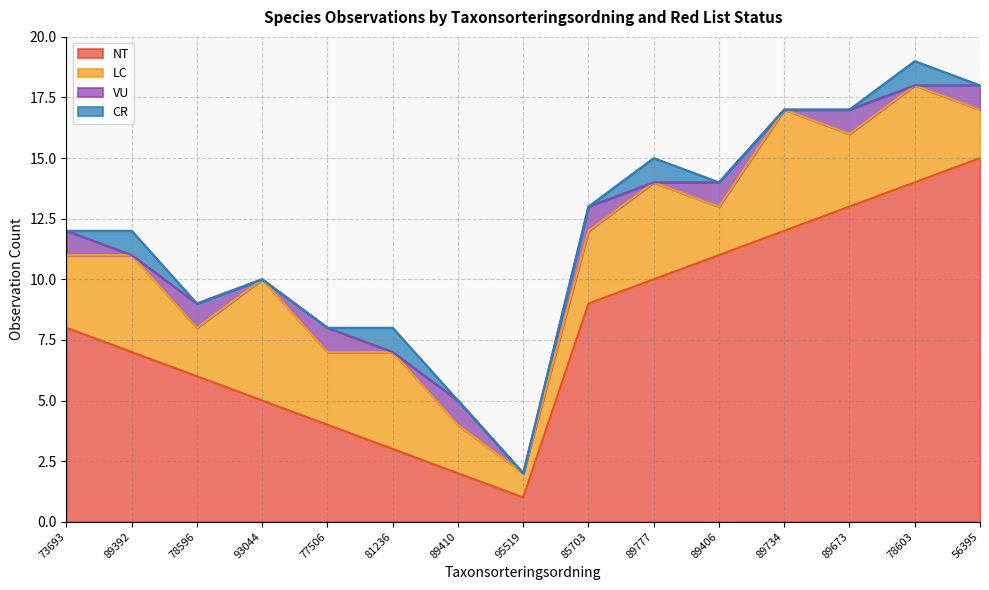

What are all the series names shown in the legend?

NT, LC, VU, CR